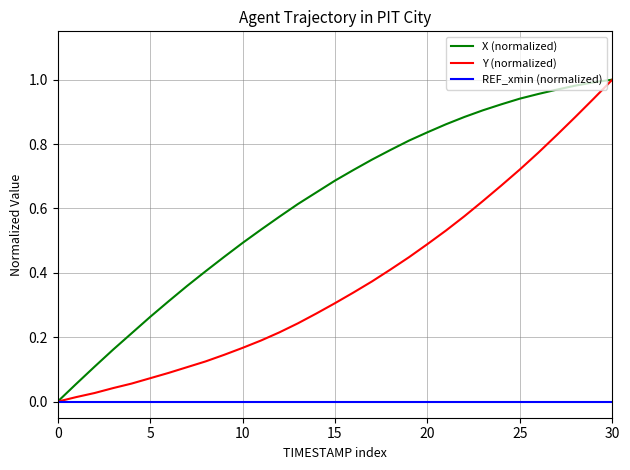

How many series are shown in this chart?

3